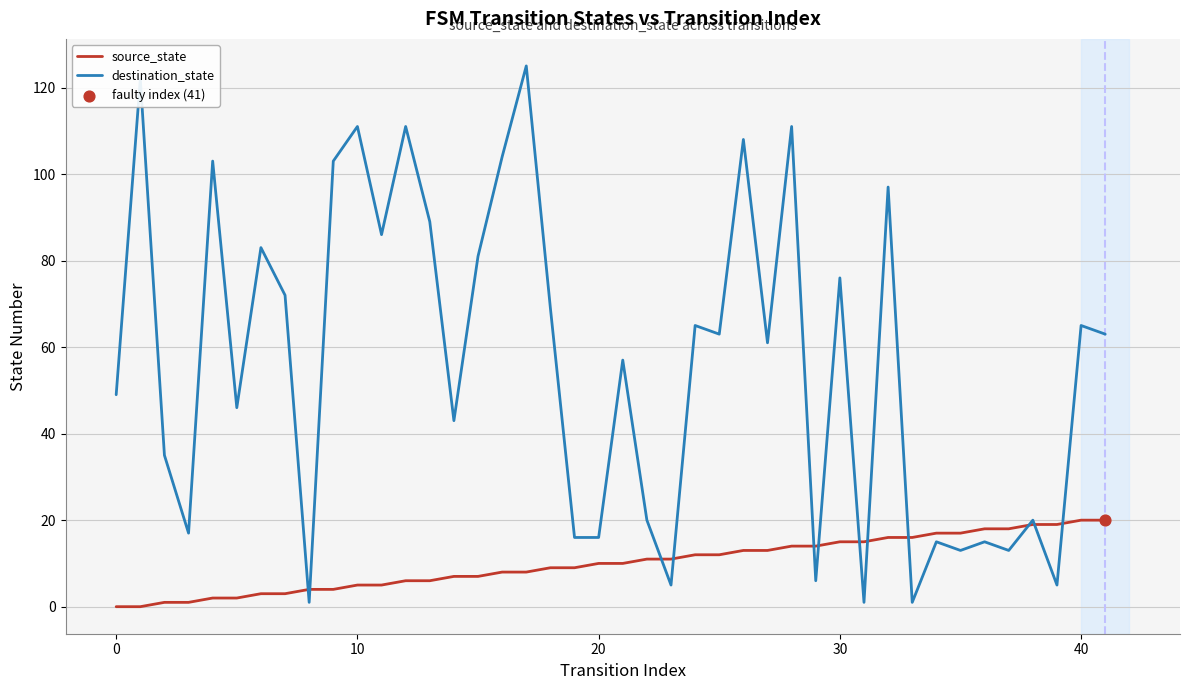

Which series has the widest spread of values?

destination_state